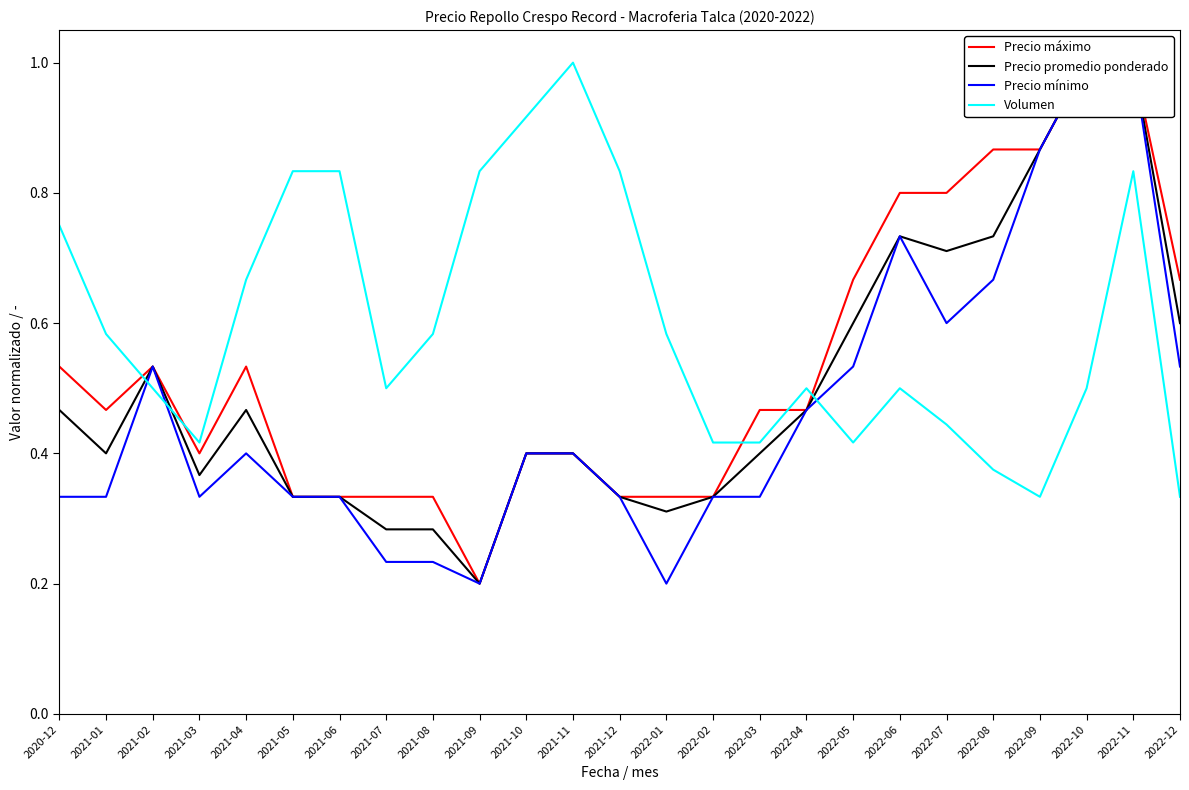

What is the difference between the highest and lowest values at 2021-04?

0.3